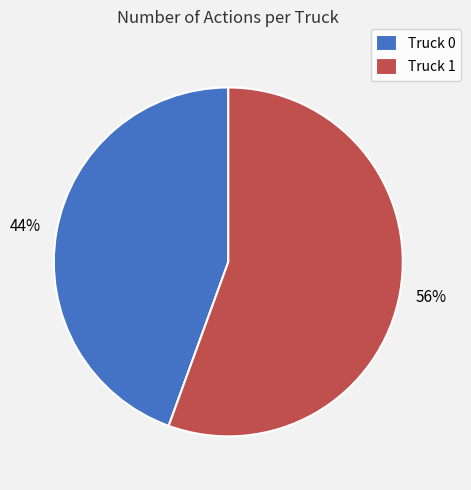

Does Truck 1 account for over 50% of the chart?

Yes